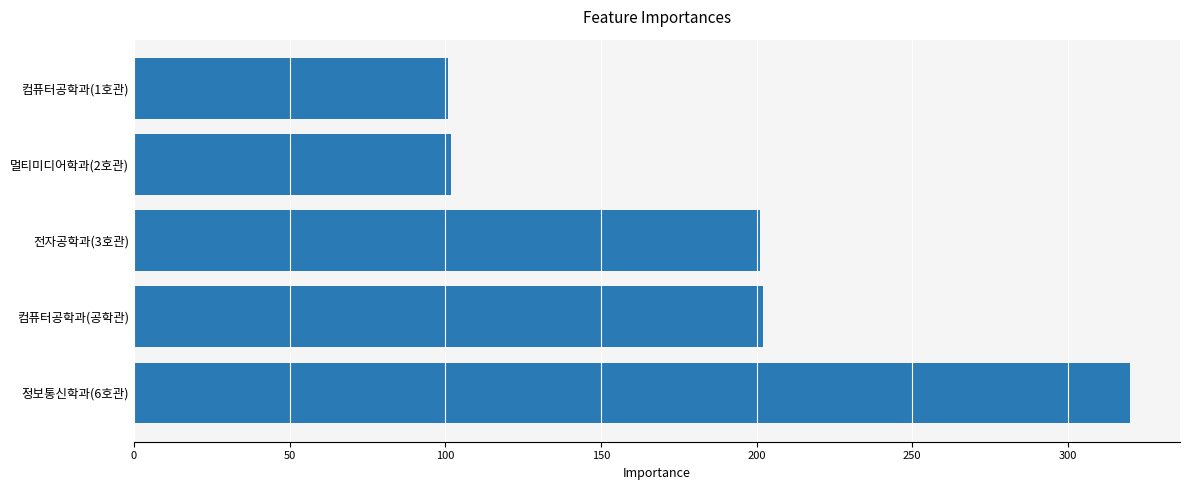

Does the chart contain stacked bars?

No